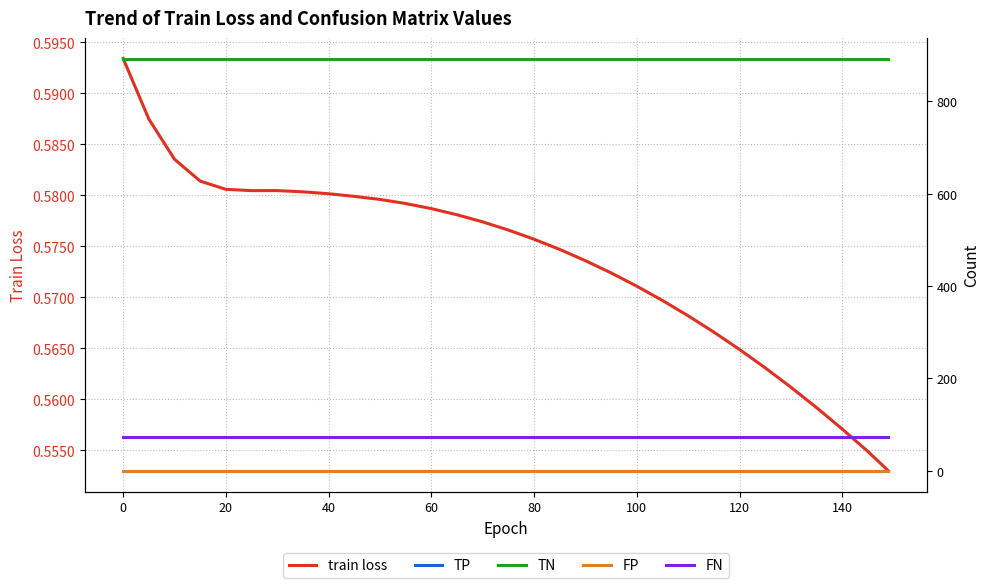

The value of train loss at 100 is 0.3. True or false?

False